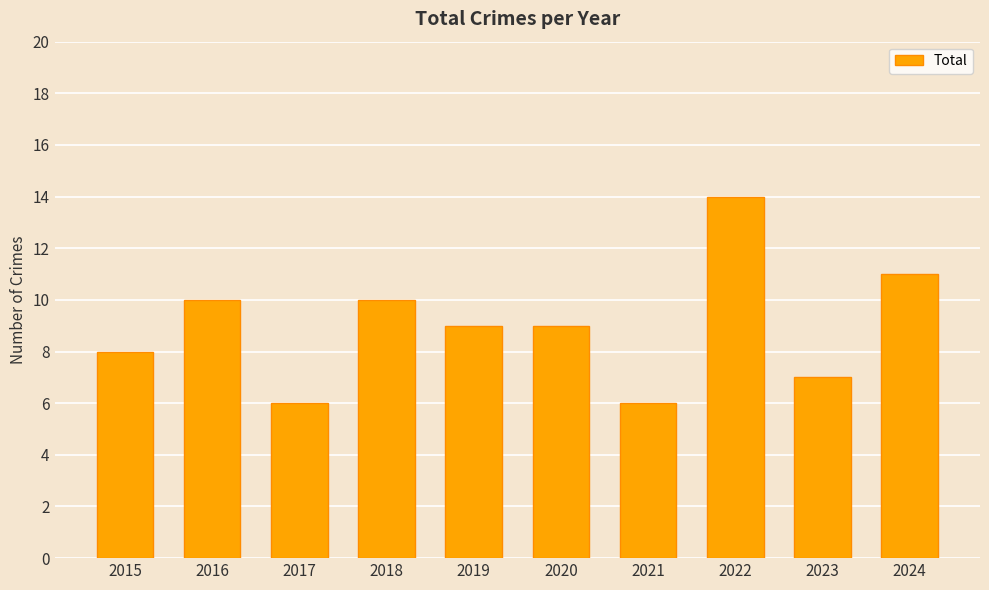

Reading right to left, extract all data points from this chart.

2024=11	2023=7	2022=14	2021=6	2020=9	2019=9	2018=10	2017=6	2016=10	2015=8